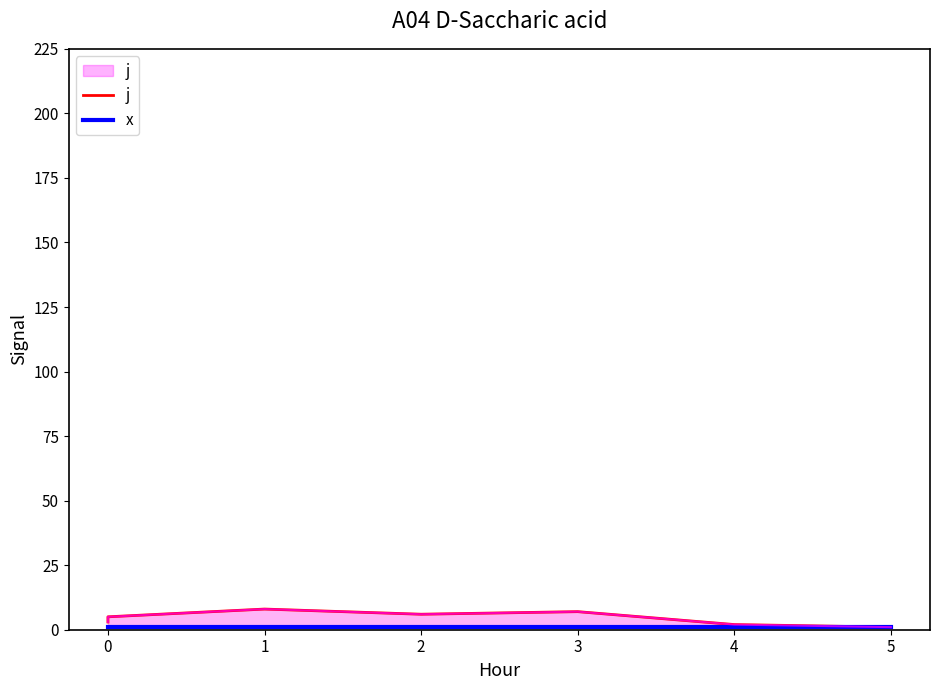

Is it true that x equals 2 at 3?

False